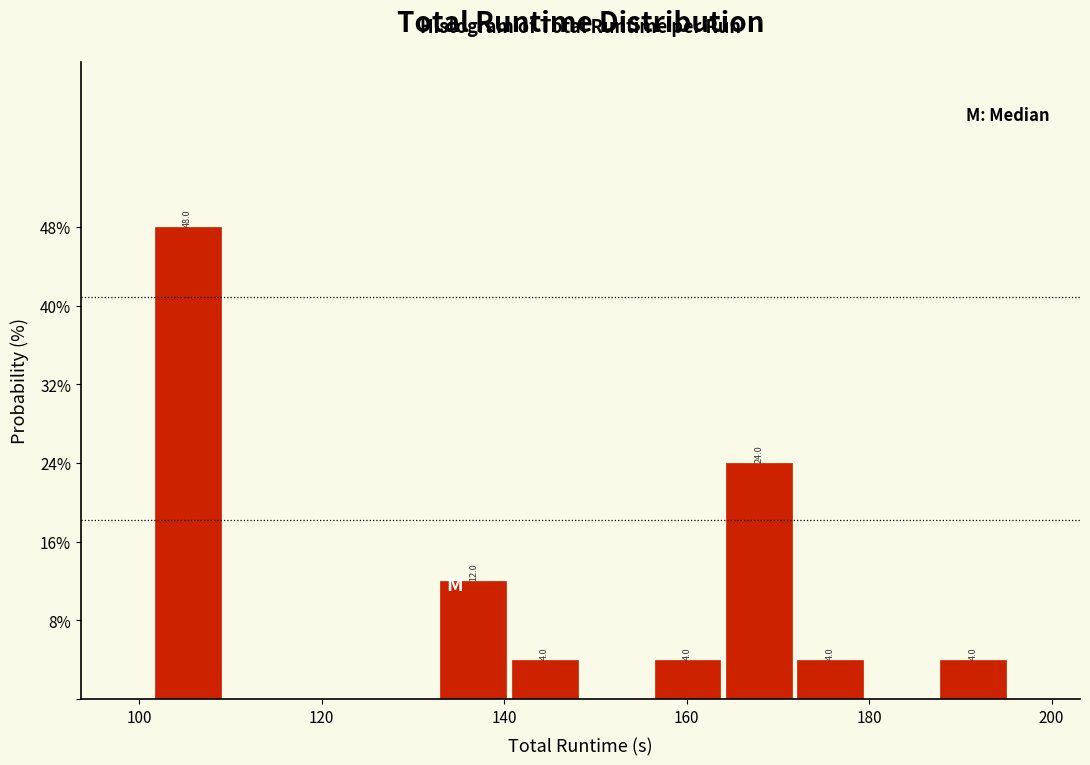

Read against the x-axis, roughly where is the centre of the tallest bar?

106